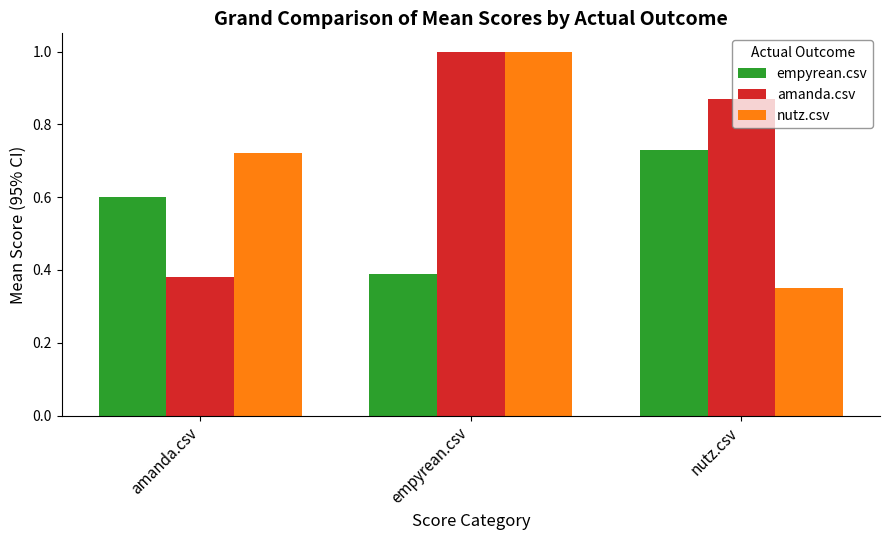

What is the total value across all series at amanda.csv?

1.7